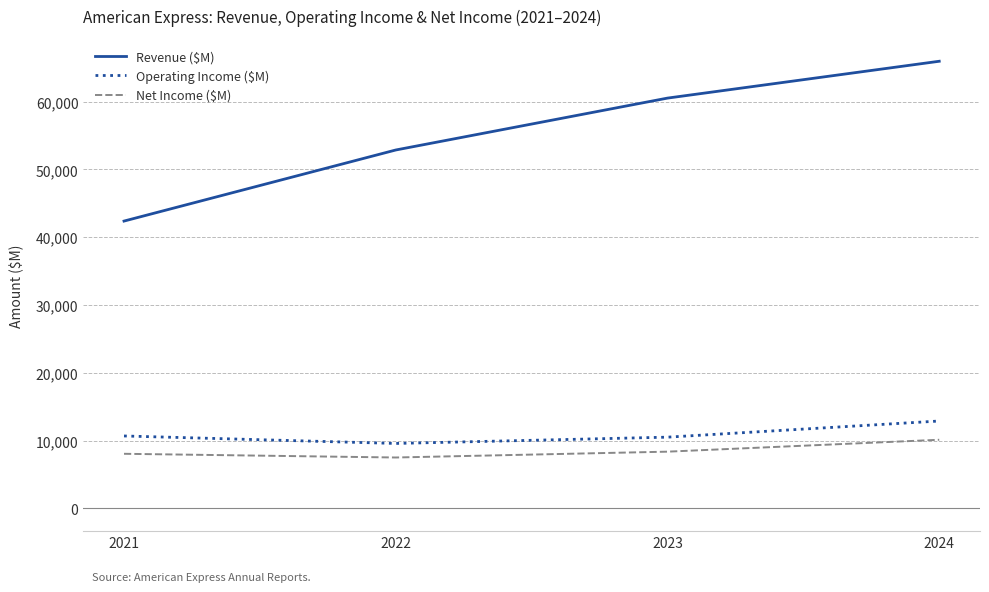

Count the number of categories in the chart.

4